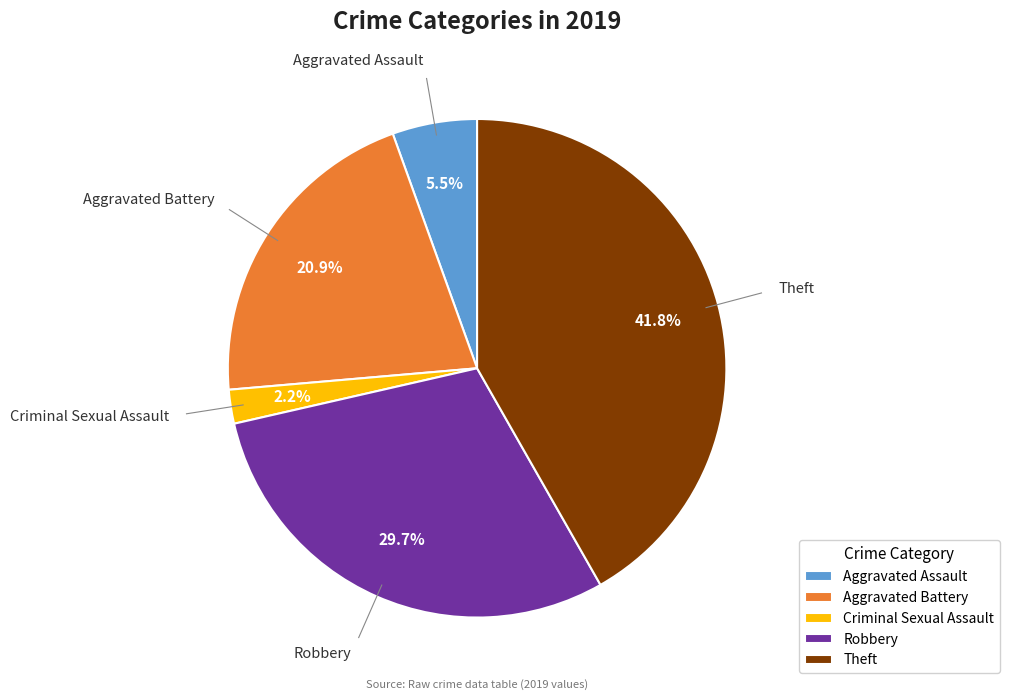

How many segments does this pie chart have?

5